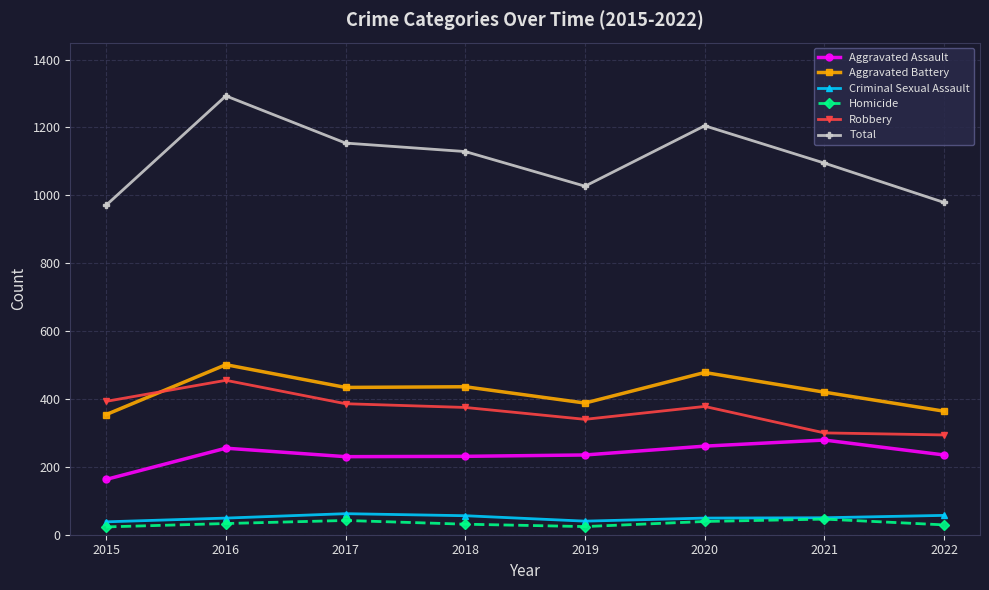

Count the number of categories in the chart.

8